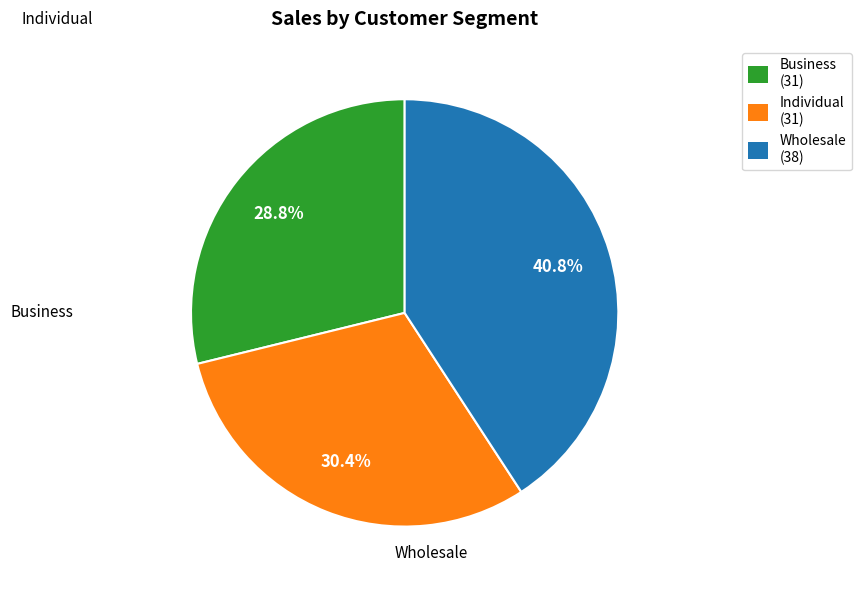

To the nearest percent, what is the combined percentage of Individual and Wholesale?

71%